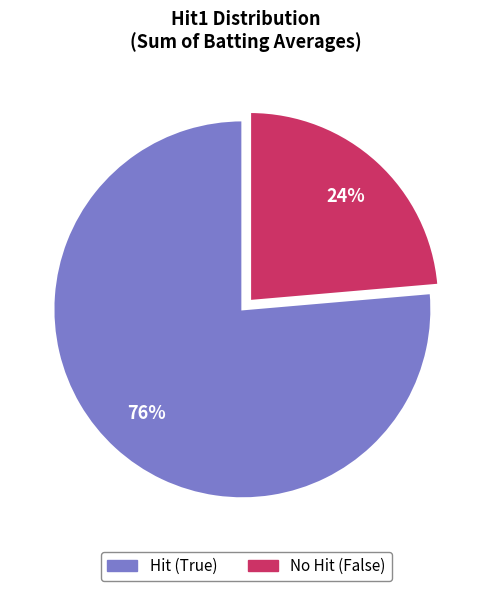

To the nearest percent, what is the average slice percentage?

50%